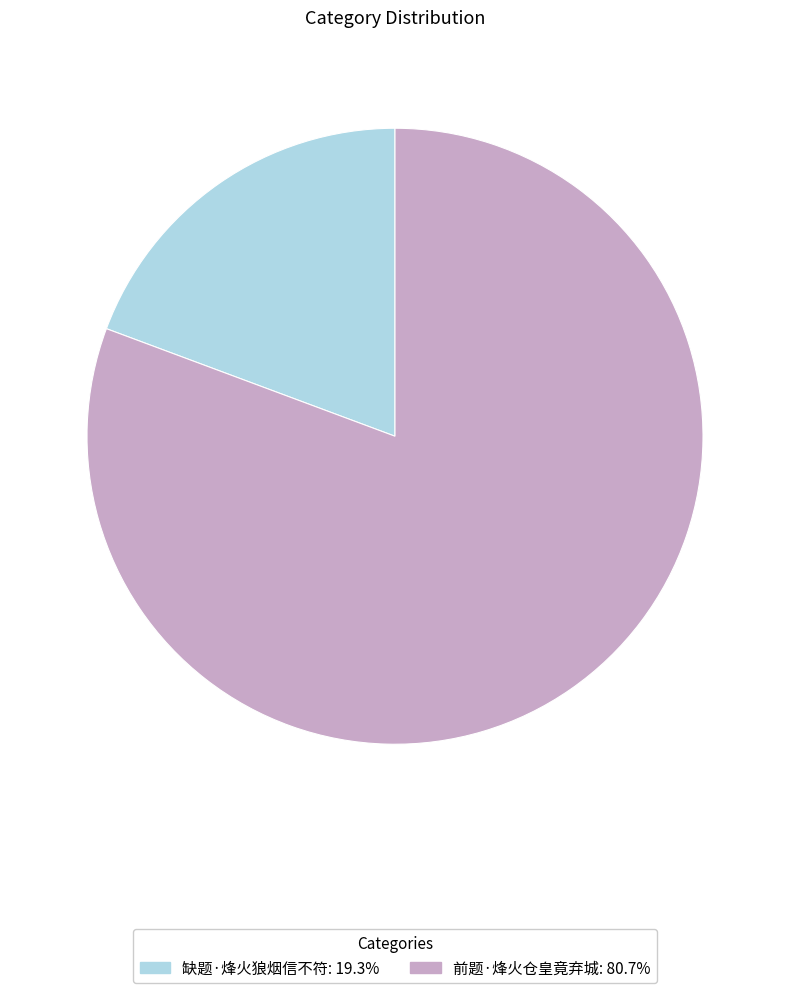

Is there any slice that represents more than half of the pie?

Yes